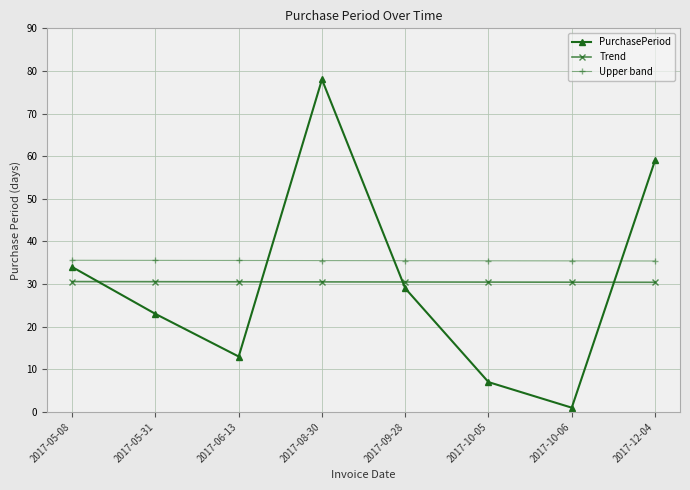

What is the value of the Trend point at the 8th from the left?

30.4